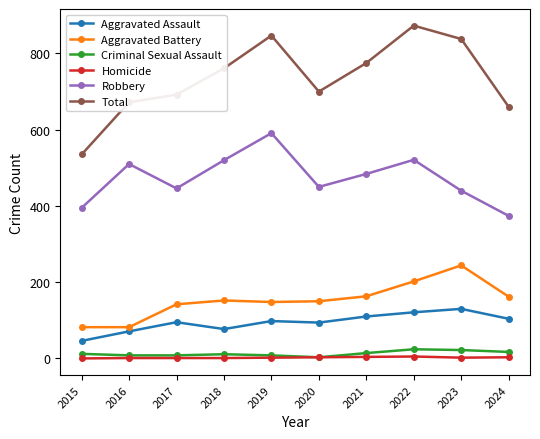

What is the value of the Aggravated Assault point at the 2nd from the left?

71